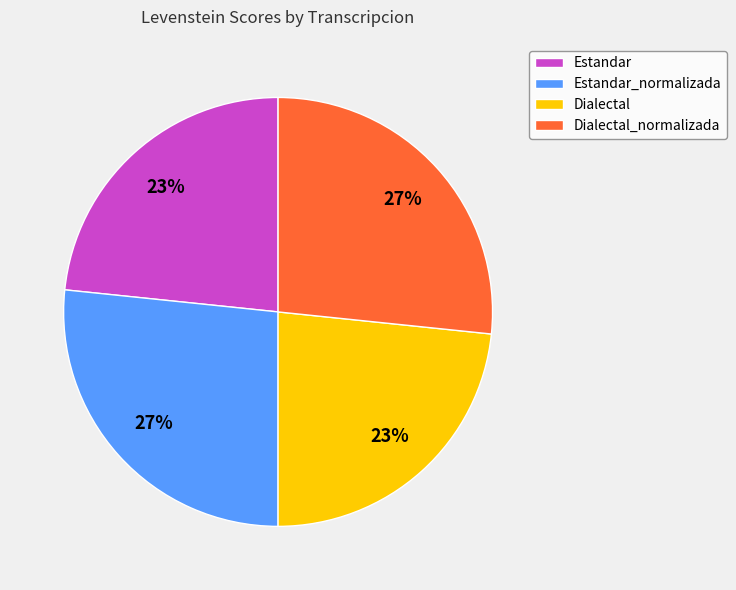

To the nearest percent, what portion does Estandar represent?

23%